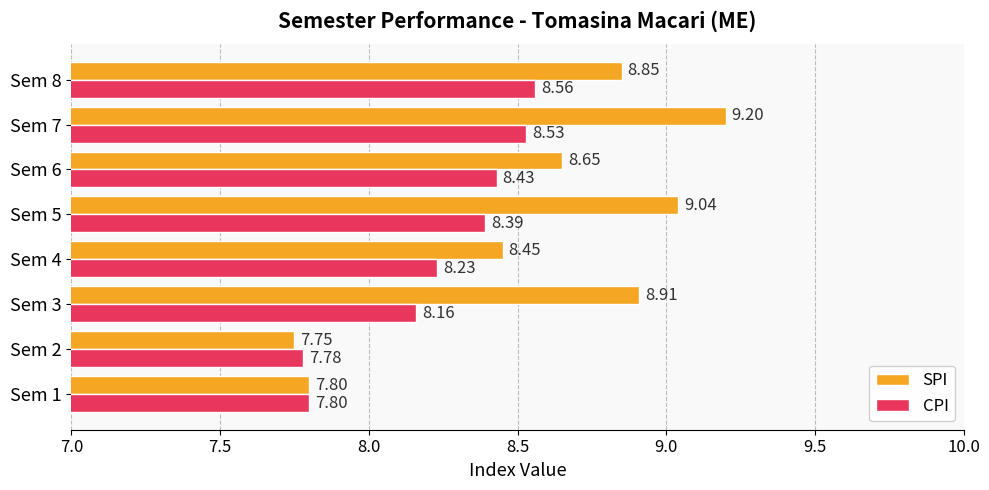

Which series has the largest total across all categories?

SPI